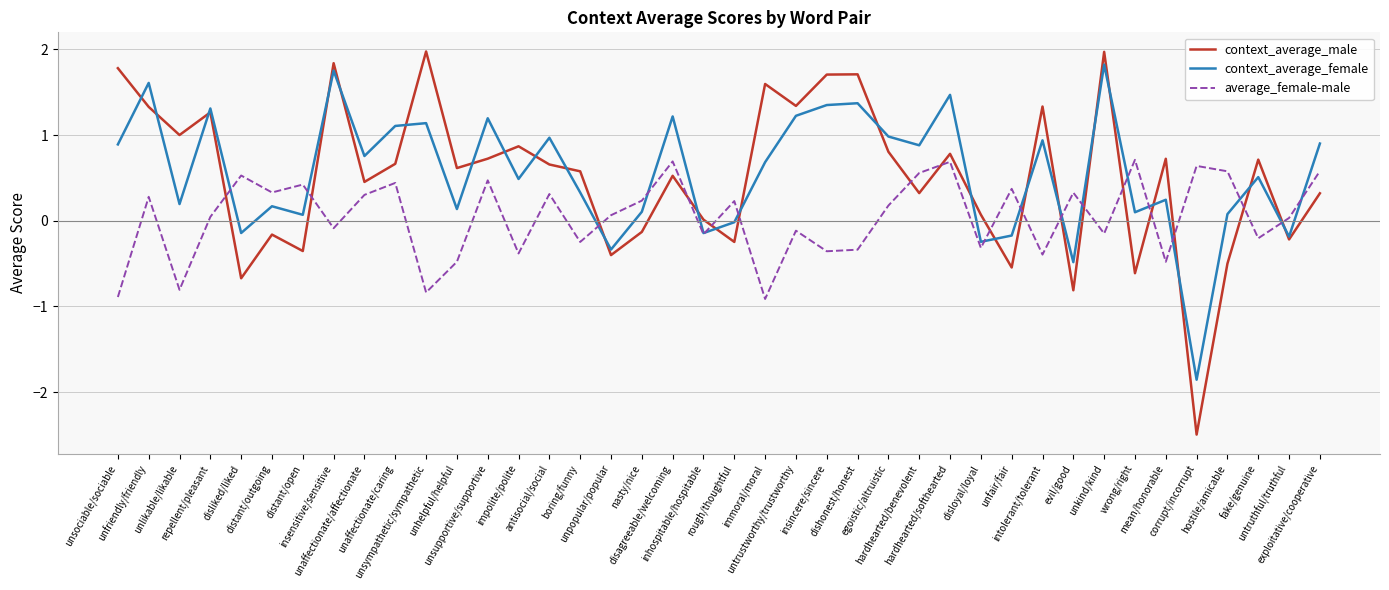

Read the context_average_male value at unsociable/sociable.

1.8